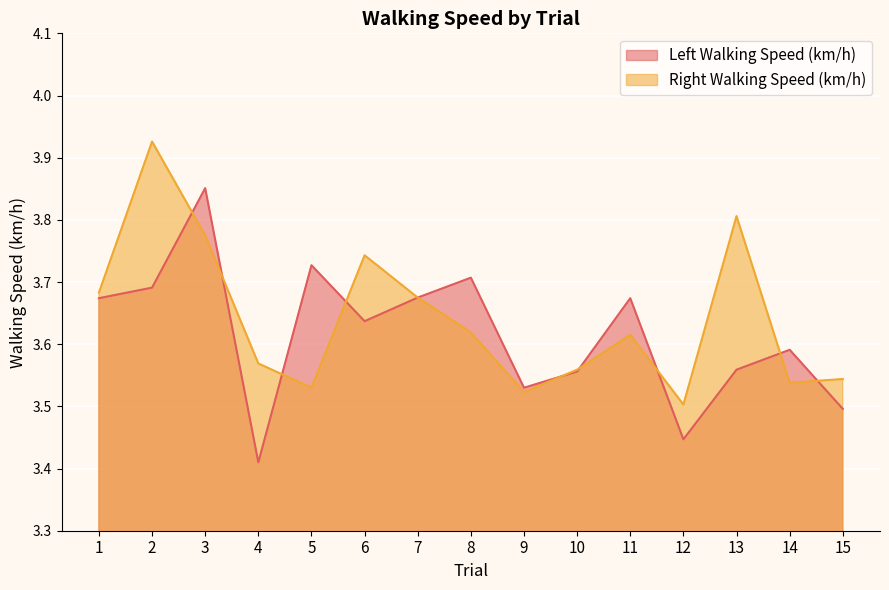

List the series in order of their peak value, lowest first.

Left Walking Speed (km/h), Right Walking Speed (km/h)